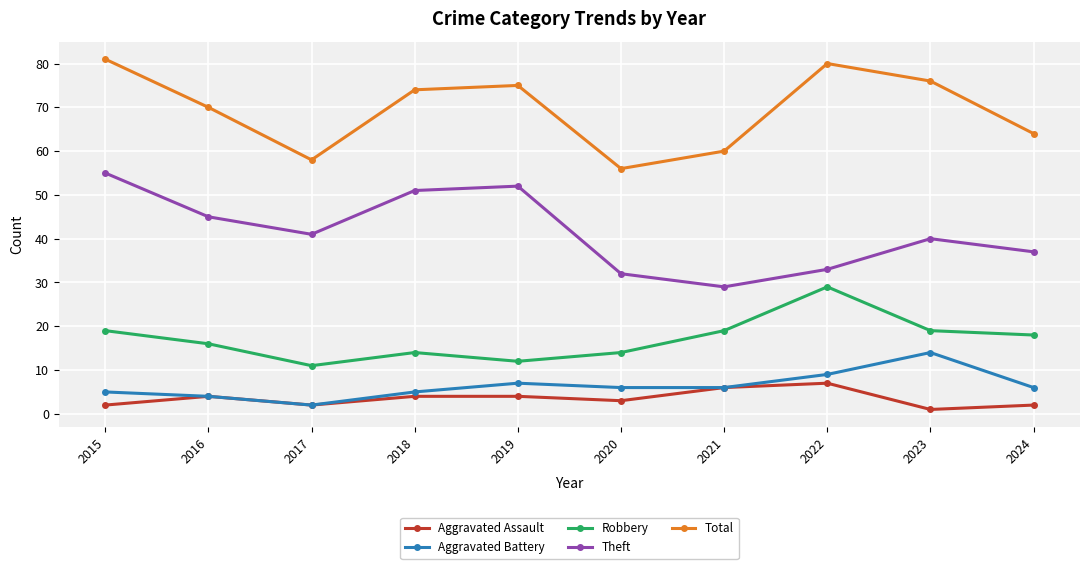

What value does the Aggravated Assault series have at 2019?

4